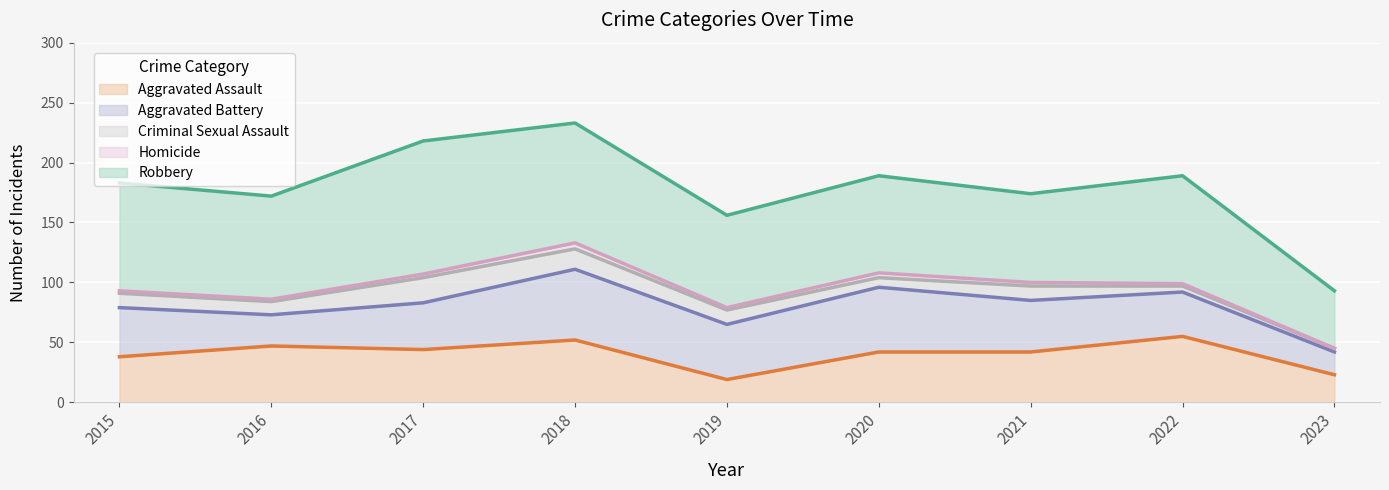

What is the sum of all Aggravated Assault values?

362